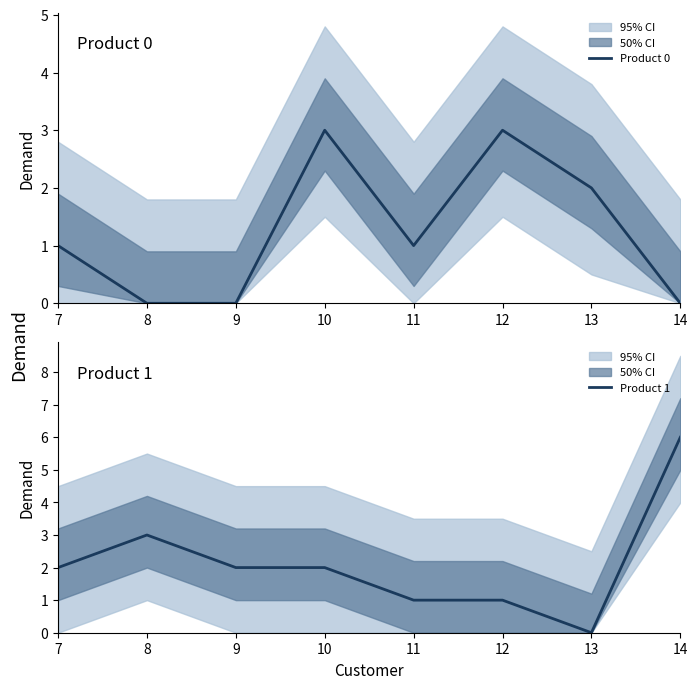

Is it true that Product 1 equals 3 at 7?

False